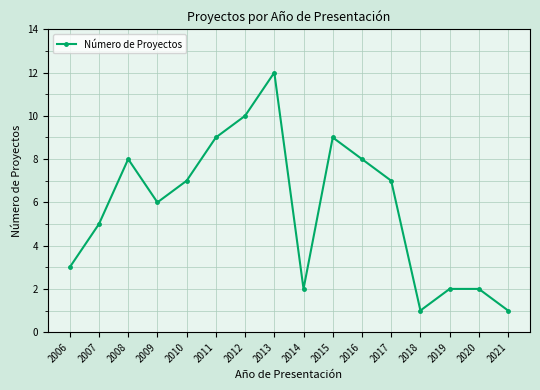

What is the value of the 5th point from the left?

7